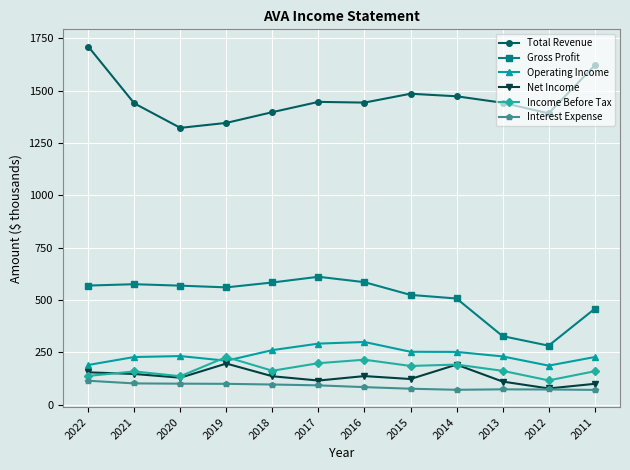

Is this an area chart (filled region under the line)?

No